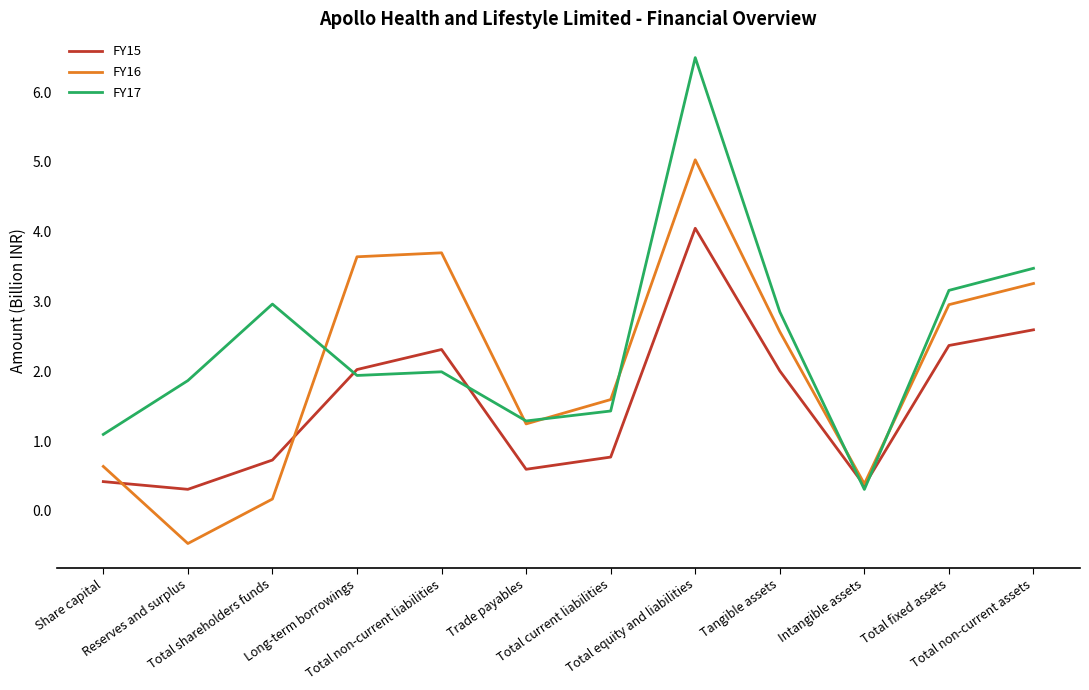

Which series has the largest total across all categories?

FY17